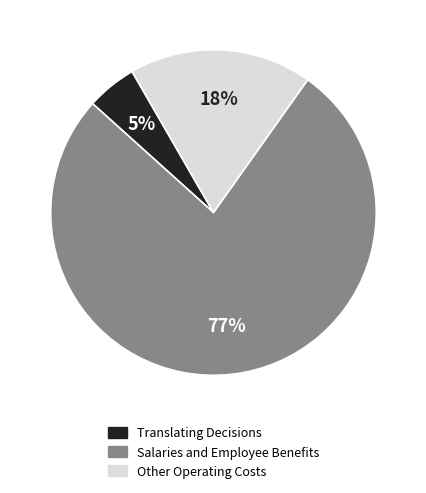

To the nearest percent, what is the average slice percentage?

33%